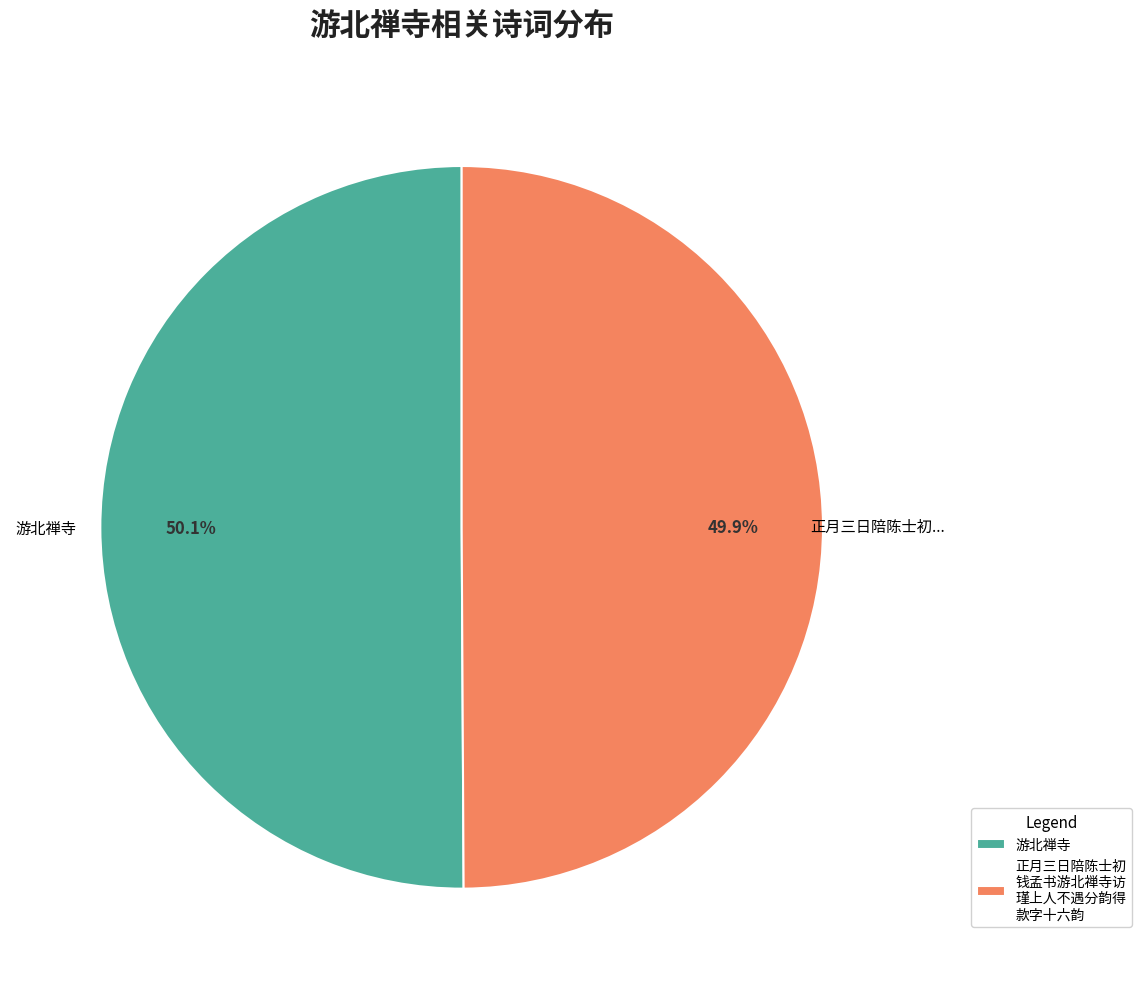

Approximately how many times larger is the value at 正月三日陪陈士初 钱孟书游北禅寺访 瑾上人不遇分韵得 款字十六韵 compared to 游北禅寺?

1.0